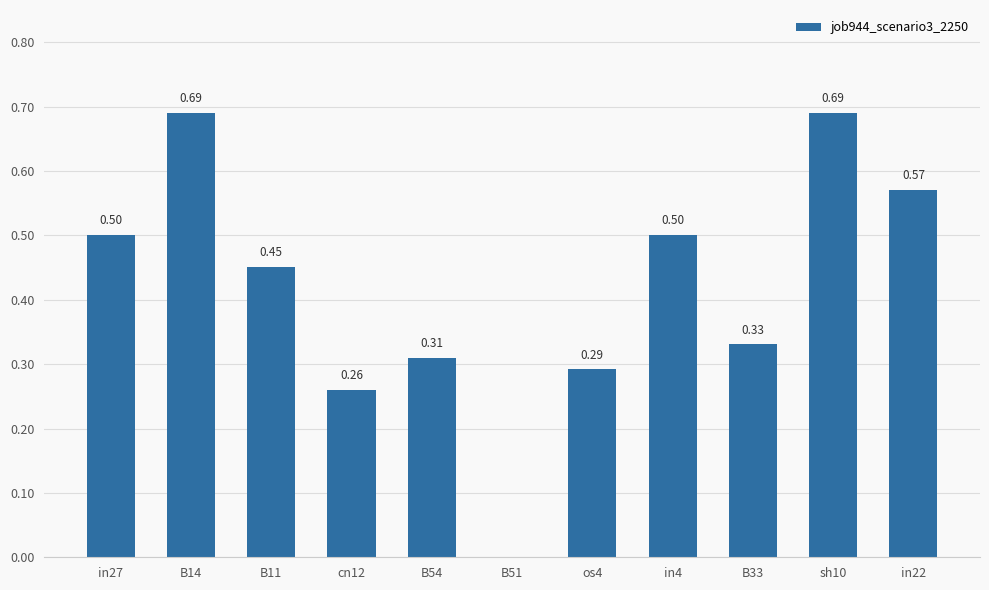

What is the change in value from B14 to B33?

-0.4